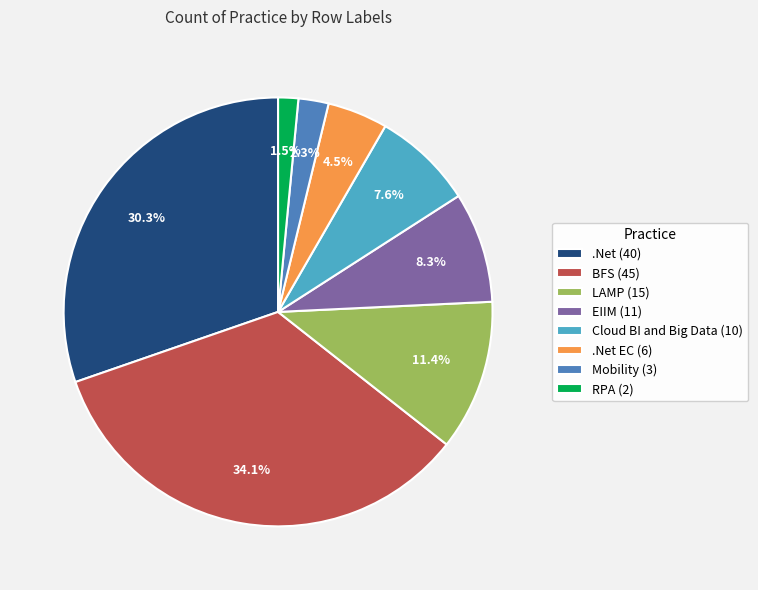

Approximately how many times larger is the value at Cloud BI and Big Data (10) compared to EIIM (11)?

0.9